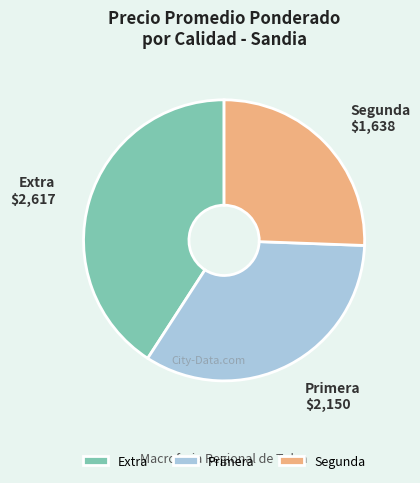

Does any single category account for the majority?

No